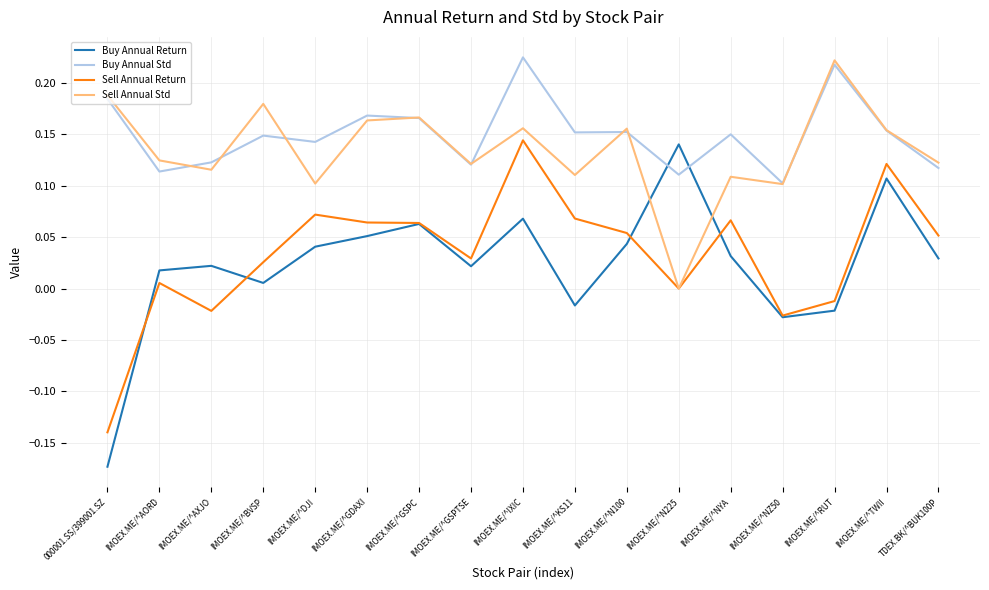

At which category does Buy Annual Return reach its first local valley?

IMOEX.ME/^BVSP